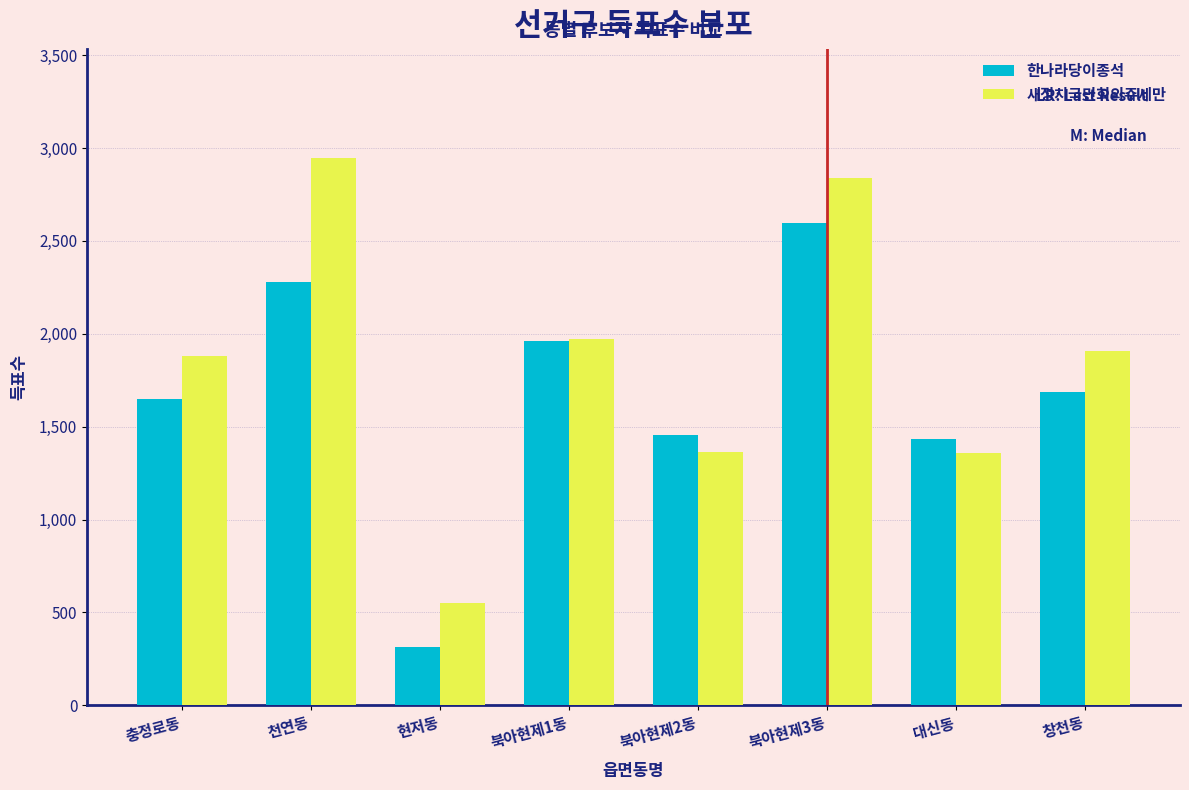

What is the difference between the second highest and minimum values in the 새정치국민회의주세만 series?

2287